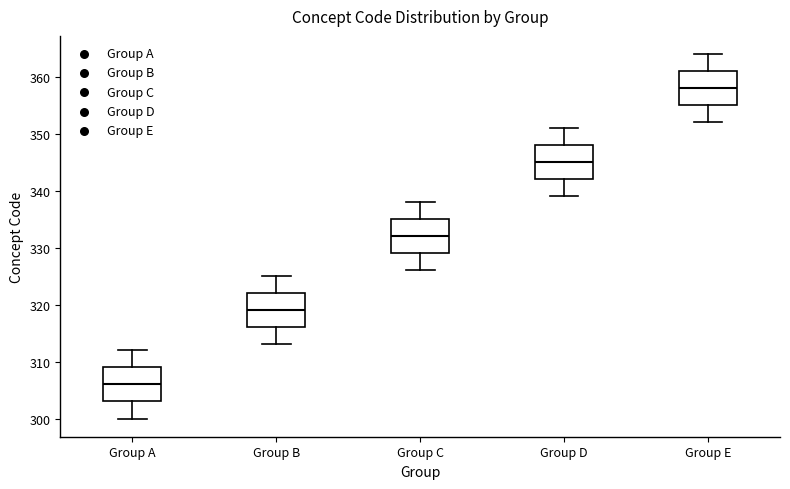

Which box's median line is the lowest?

Group A